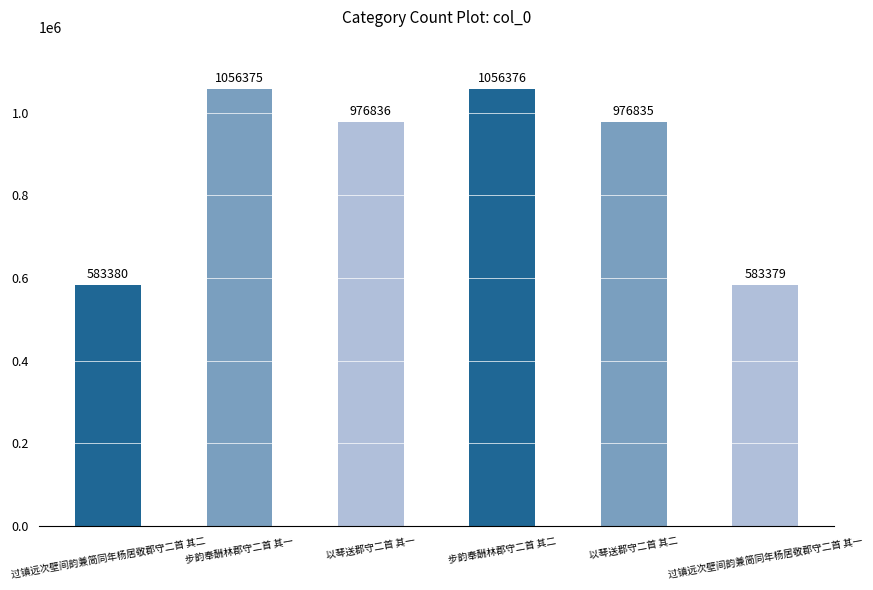

At which label is the value closest to 819877?

以琴送郡守二首 其二